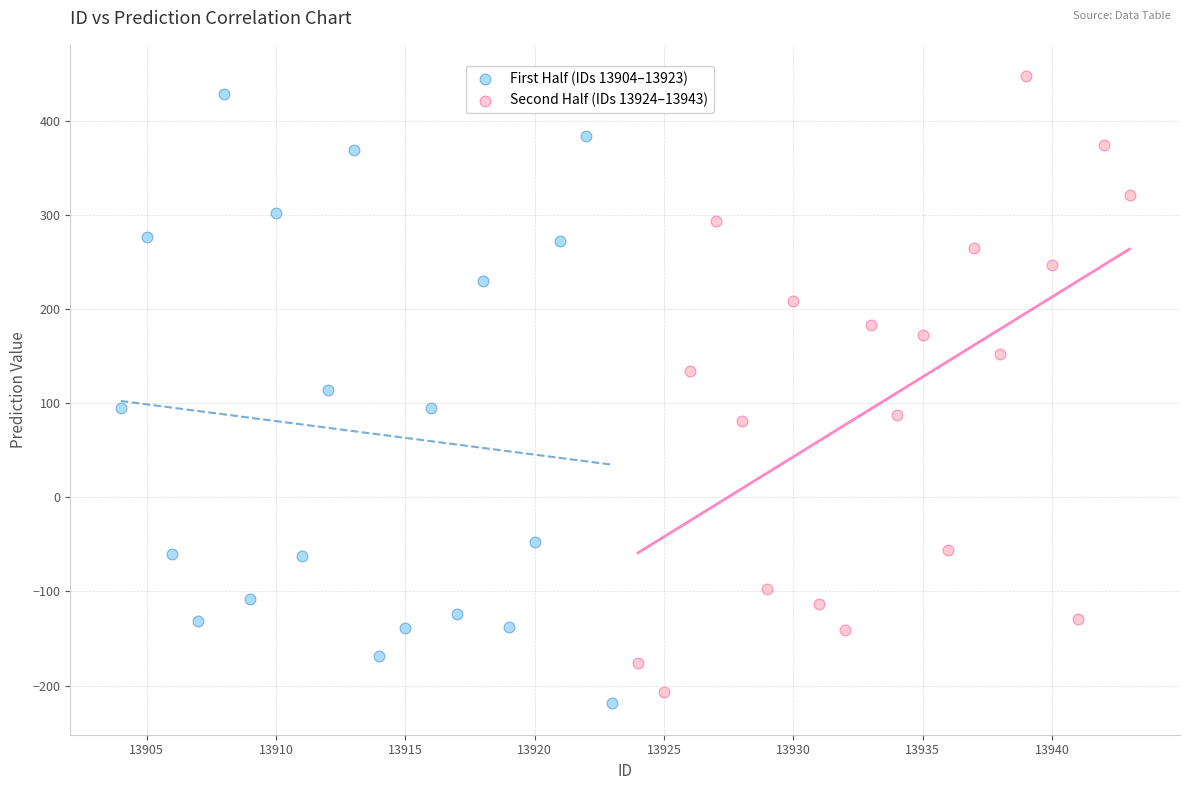

What are all the series names shown in the legend?

First Half (IDs 13904–13923), Second Half (IDs 13924–13943)